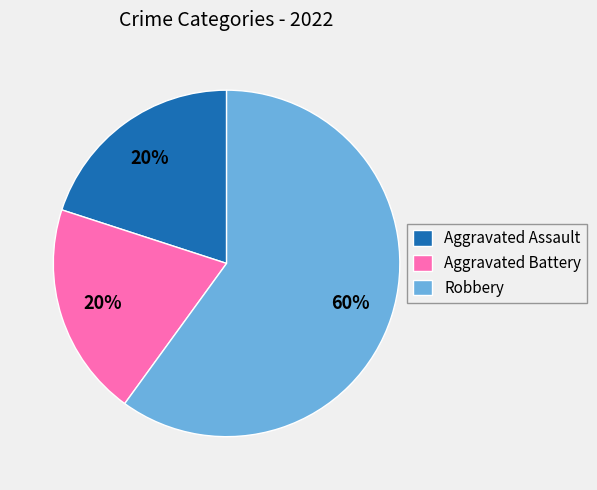

To the nearest percent, what portion does Robbery represent?

60%